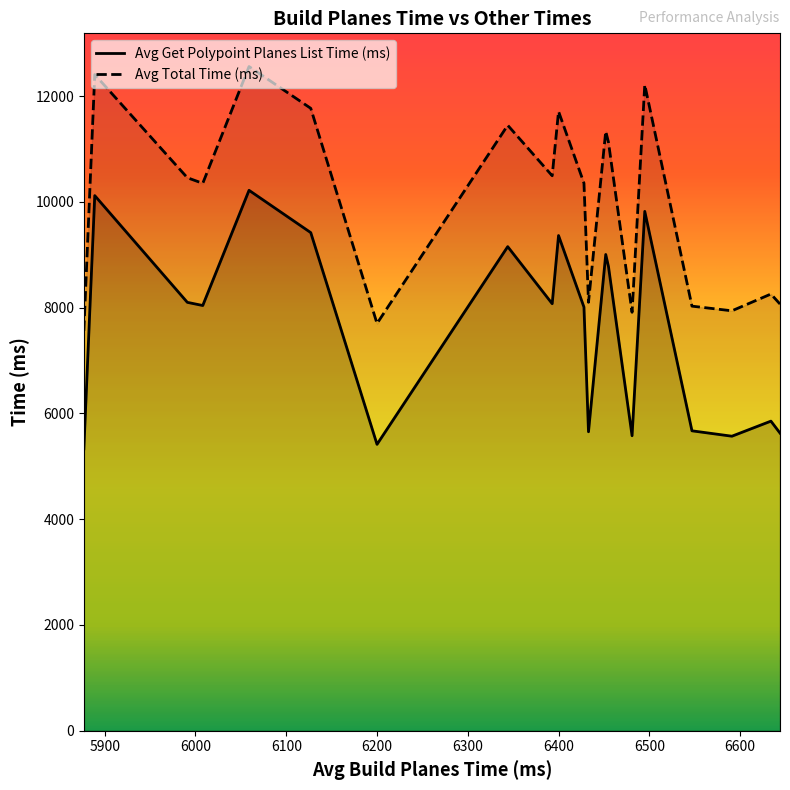

What is the difference between the maximum and minimum values in the Avg Get Polypoint Planes List Time (ms) series?

4888